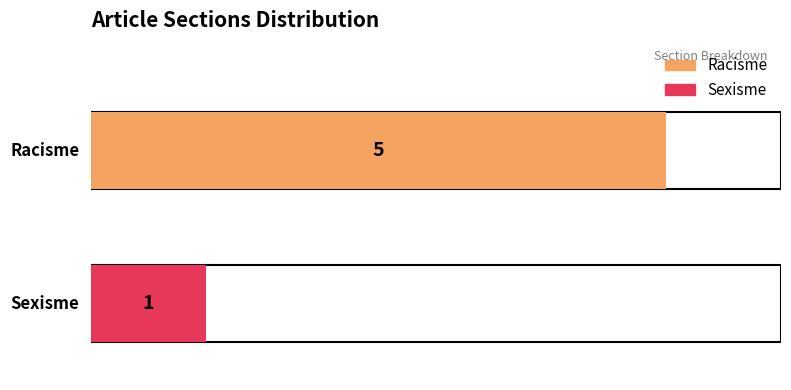

Reading left to right, extract all data points from this chart.

Racisme=5	Sexisme=1